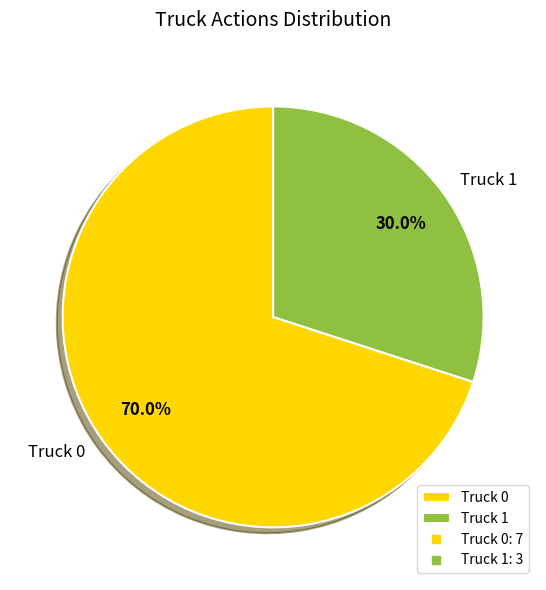

Count the number of slices in the pie.

2